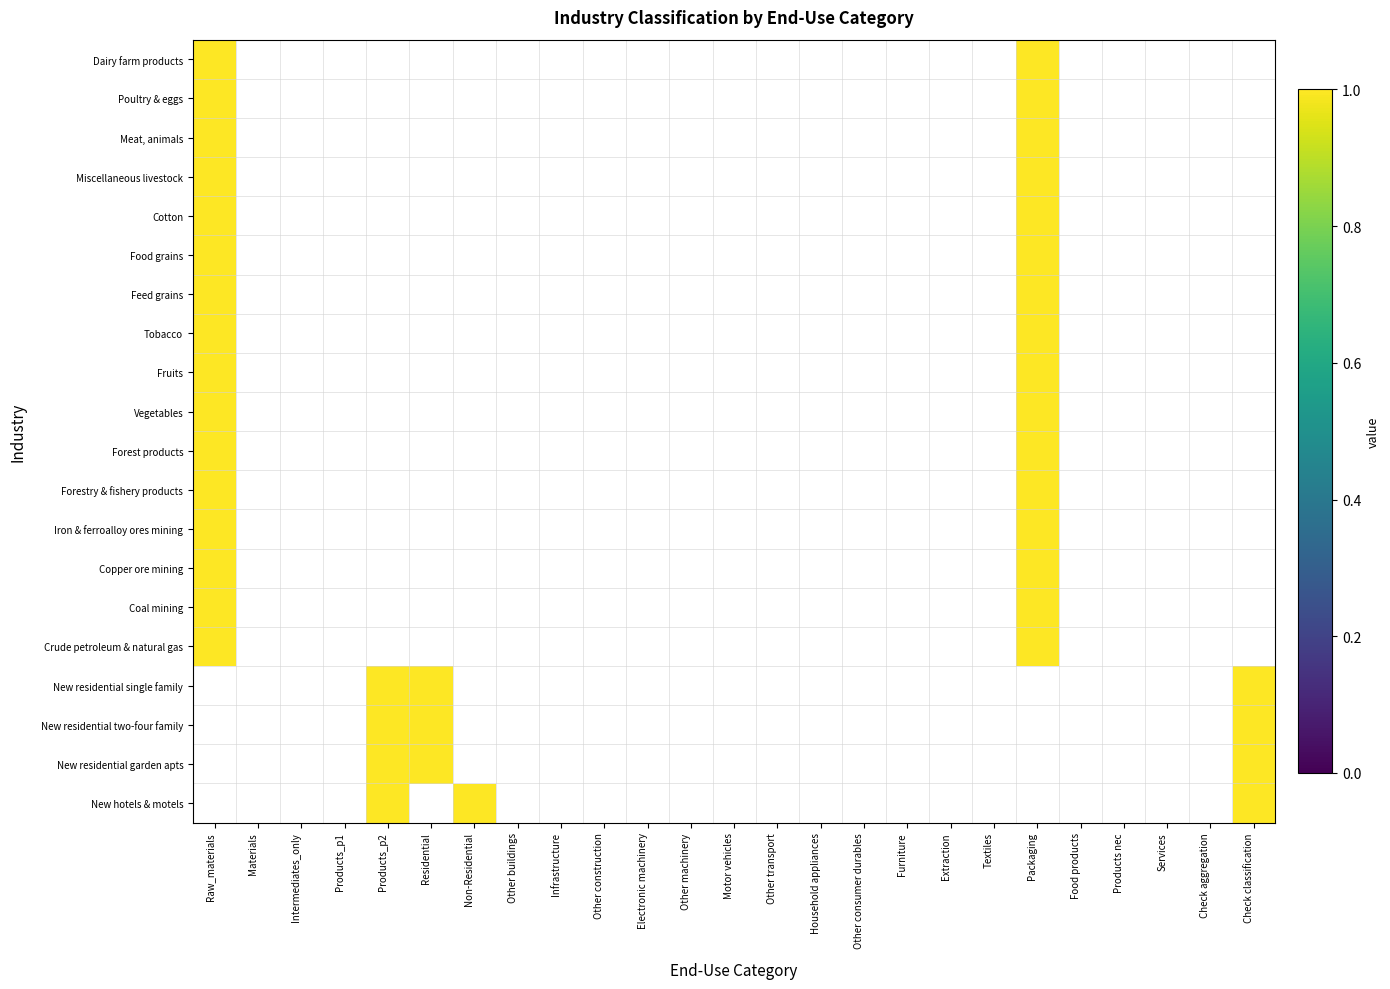

List the series in order of their peak value, lowest first.

Dairy farm products, Poultry & eggs, Meat, animals, Miscellaneous livestock, Cotton, Food grains, Feed grains, Tobacco, Fruits, Vegetables, Forest products, Forestry & fishery products, Iron & ferroalloy ores mining, Copper ore mining, Coal mining, Crude petroleum & natural gas, New residential single family, New residential two-four family, New residential garden apts, New hotels & motels